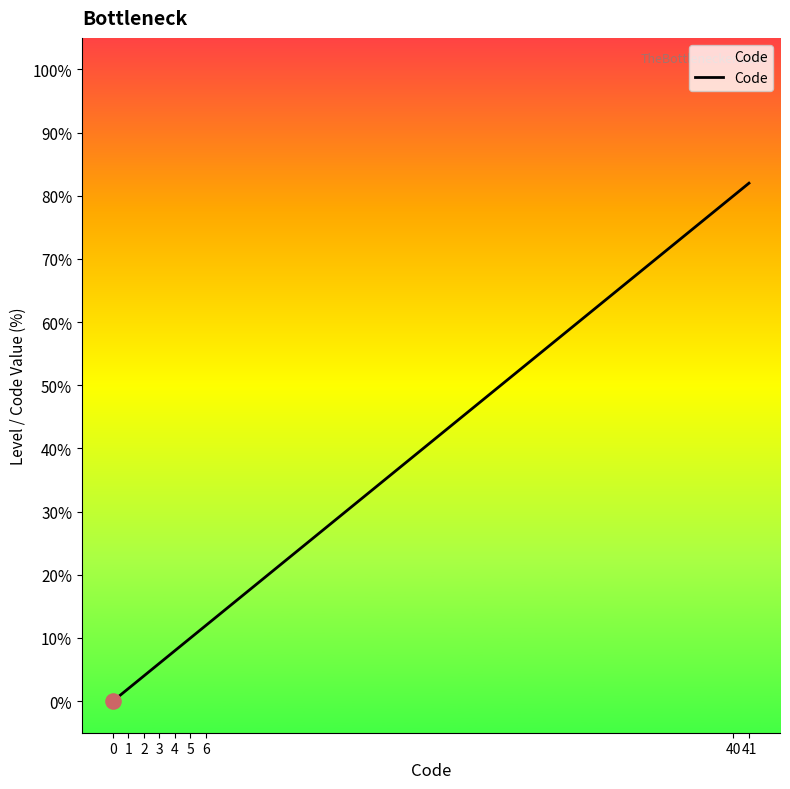

What is the ratio of the value at 2 to the value at 1?

2.0